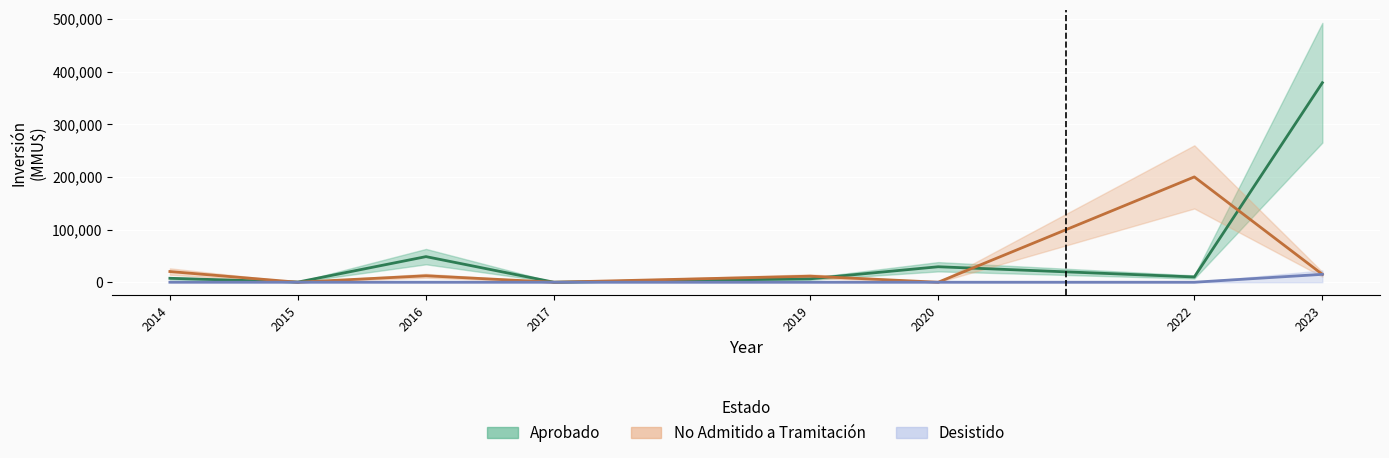

What is the difference between the second highest and minimum values in the No Admitido a Tramitación series?

15000